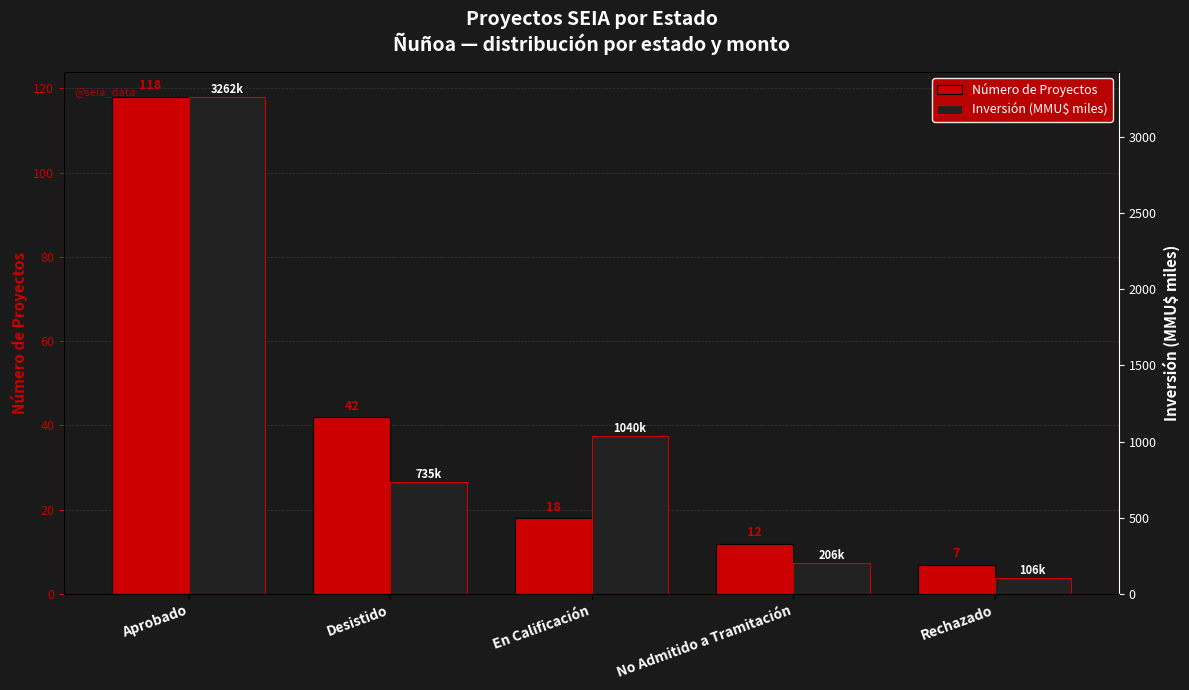

Is the value of Número de Proyectos at No Admitido a Tramitación greater than the value of Inversión (MMU$ miles) at Rechazado?

No